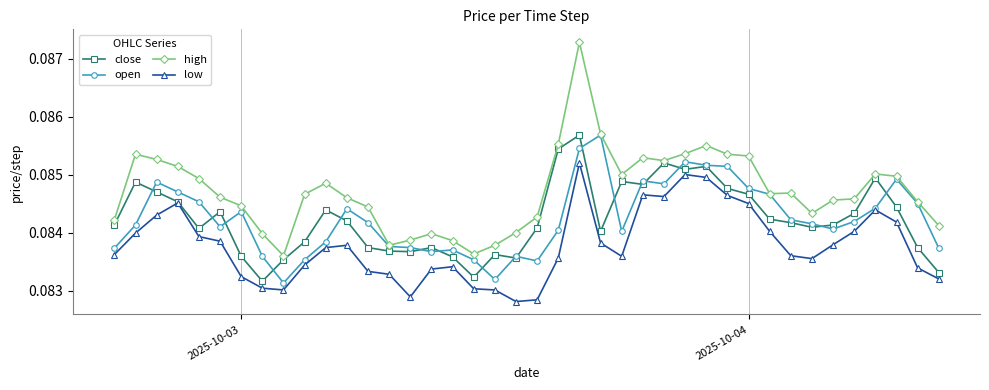

At how many categories does at least one series exceed 0?

40